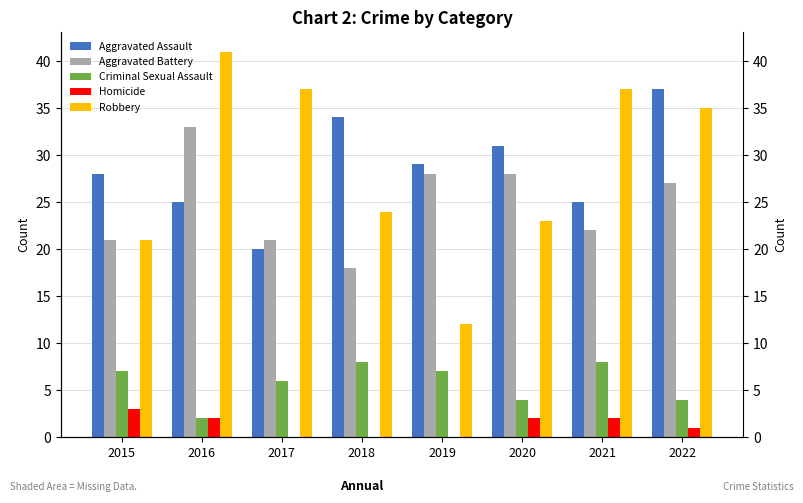

What is the minimum value for Aggravated Battery?

18